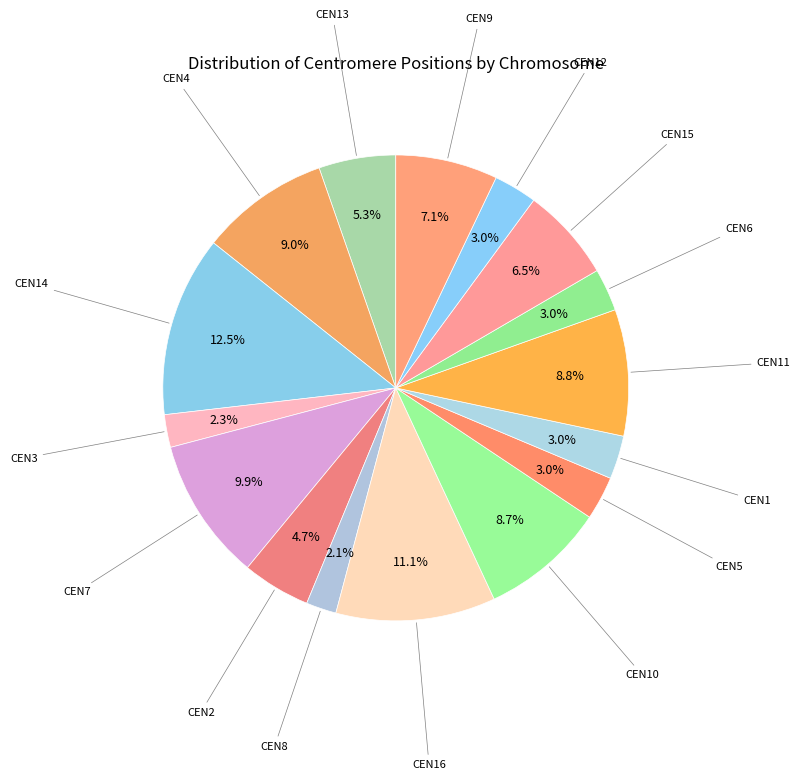

Count the number of slices in the pie.

16